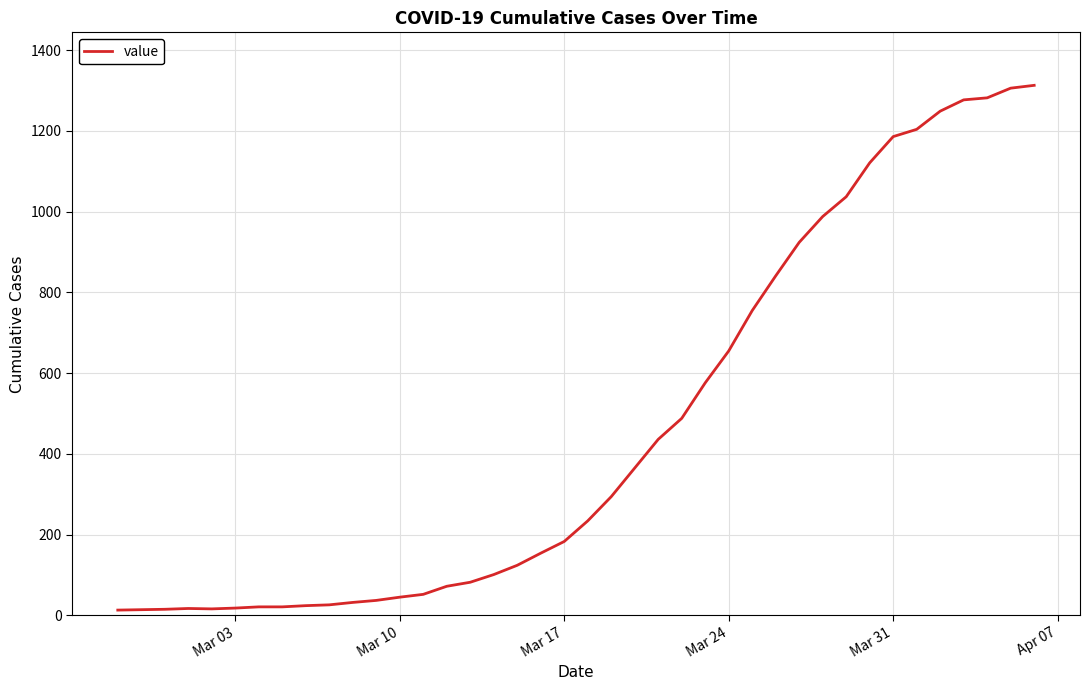

What is the greatest value displayed?

1313